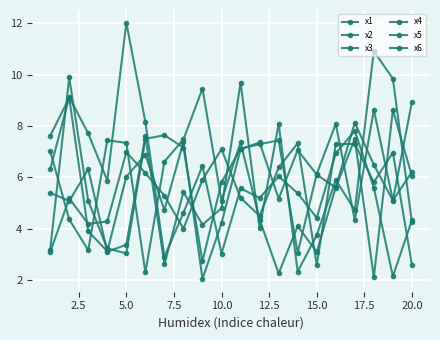

True or false: x3 has more than 1 points higher than both neighbors.

True